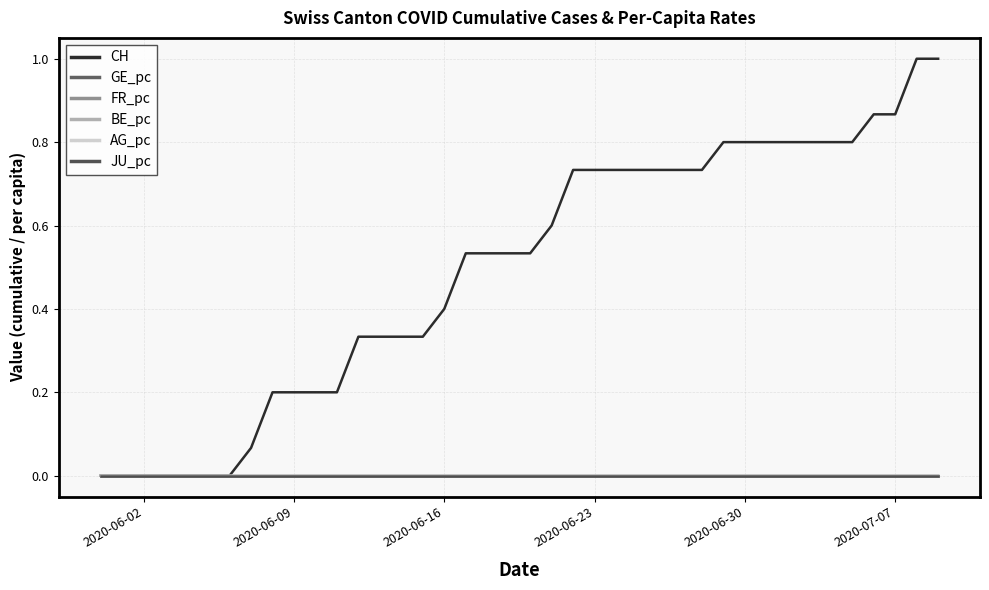

How many distinct data groups are displayed?

6